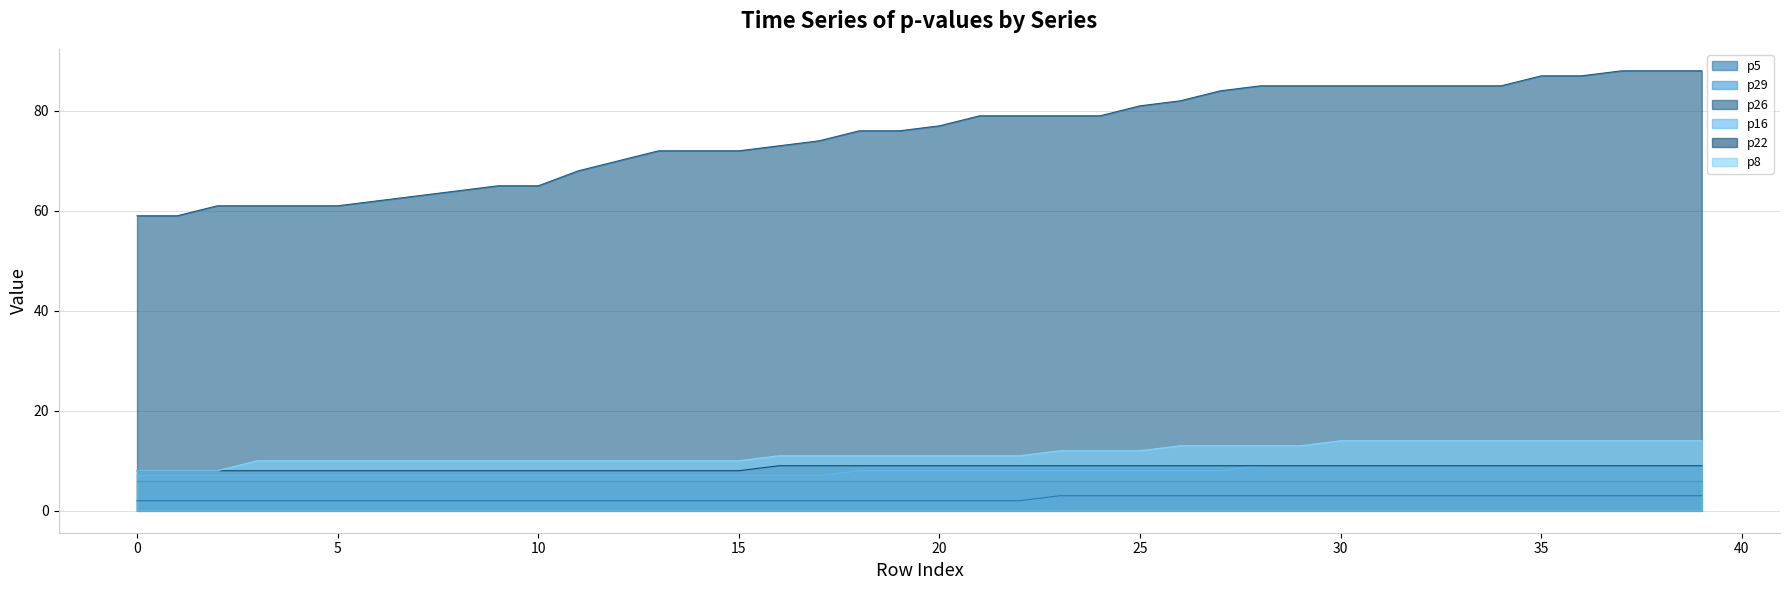

True or false: p16 and p26 intersect in this chart.

False